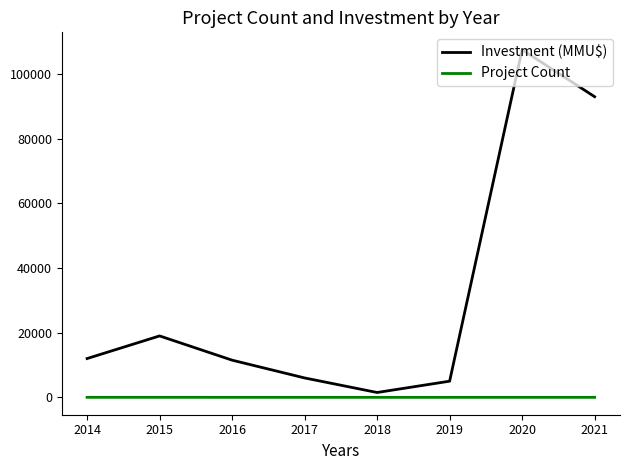

What is the sum of all Project Count values?

37